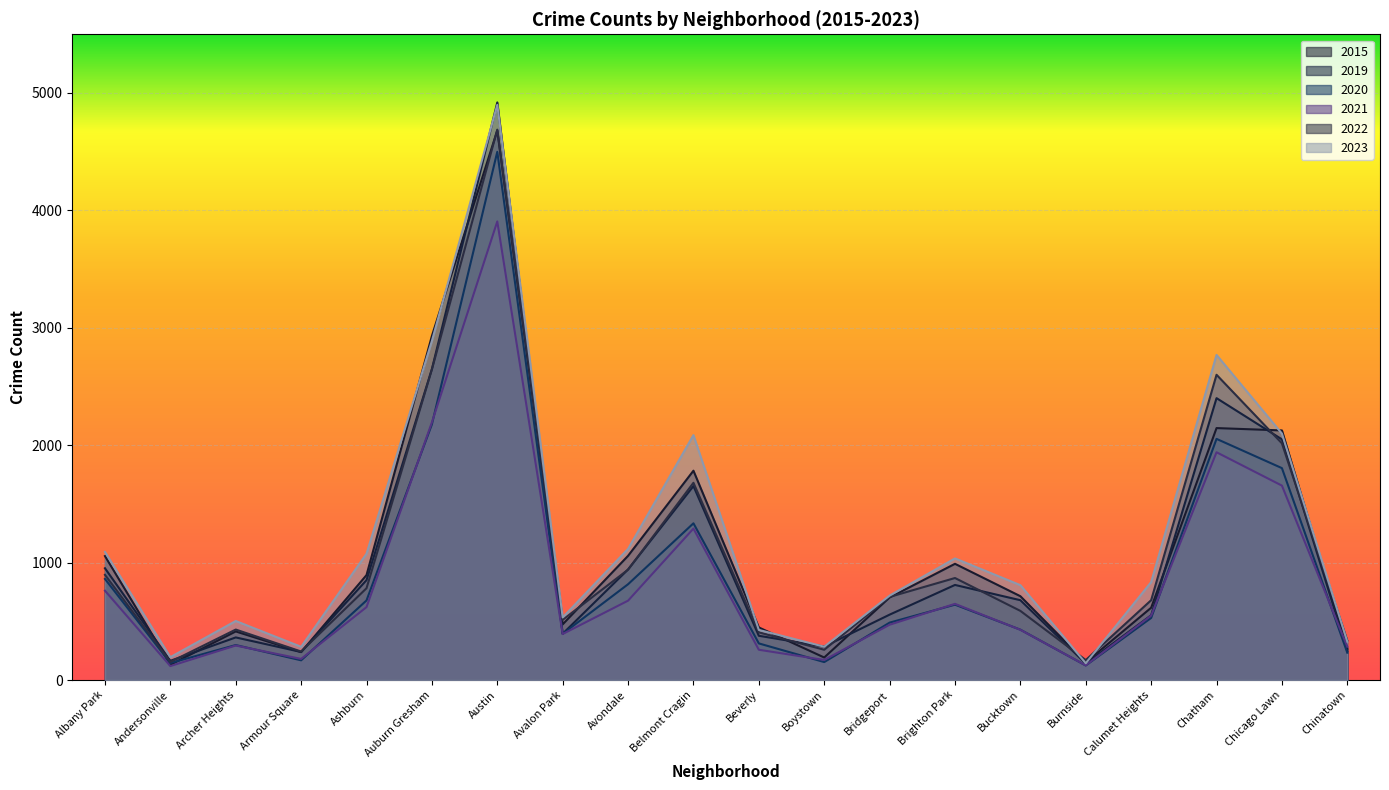

True or false: 2019 has a value of 603 at Avalon Park.

False